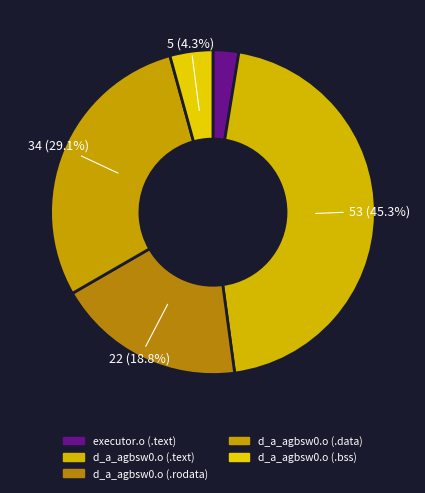

What percentage do d_a_agbsw0.o (.data) and d_a_agbsw0.o (.rodata) together represent?

47.9%